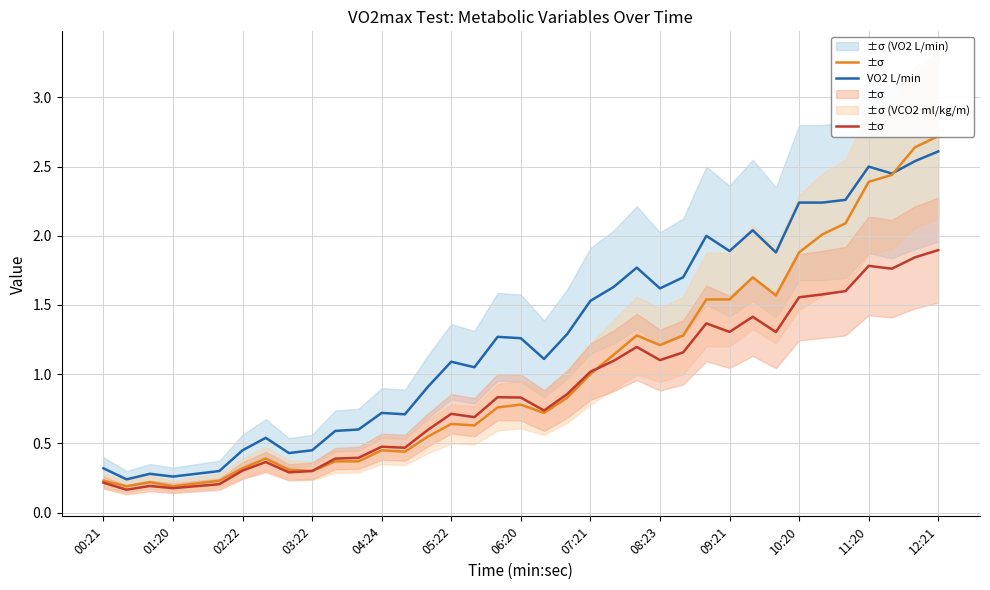

Count the number of data series in this chart.

3